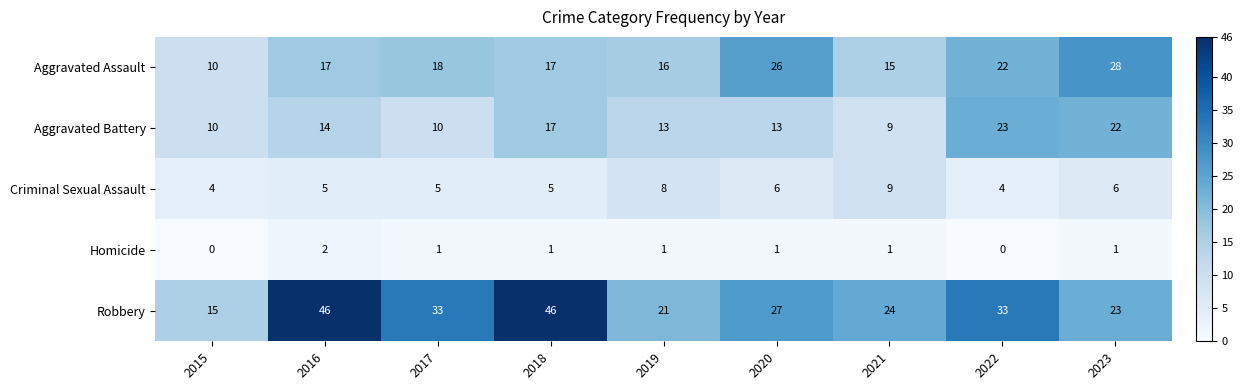

Rank the series at 2023 from highest to lowest value.

Aggravated Assault, Robbery, Aggravated Battery, Criminal Sexual Assault, Homicide